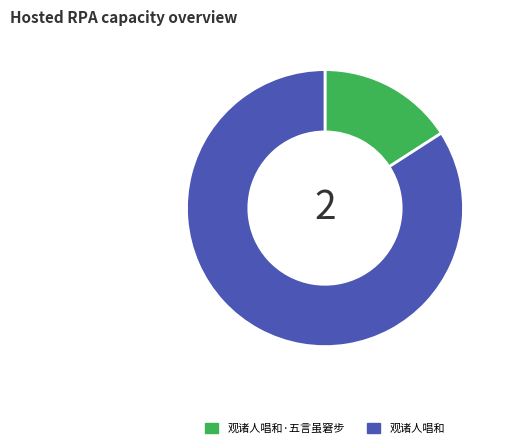

What is the ratio of the value at 观诸人唱和·五言虽窘步 to the value at 观诸人唱和?

0.2